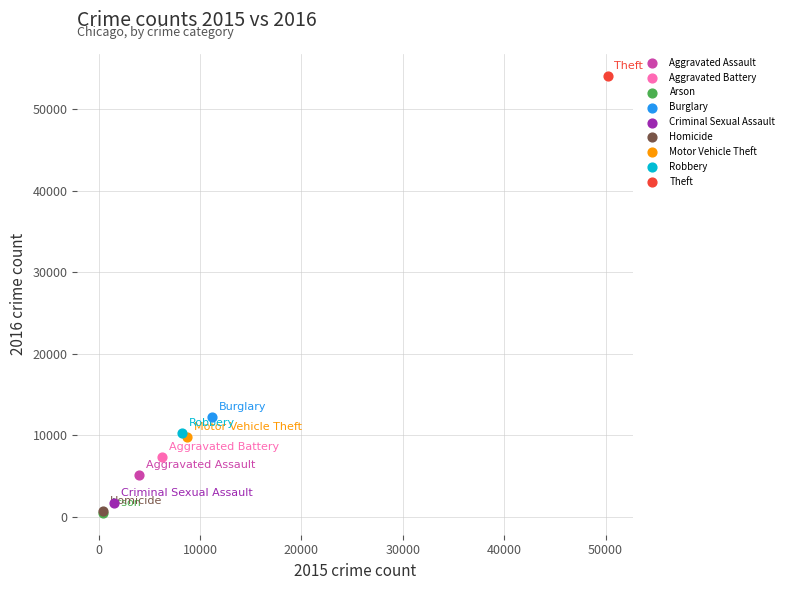

What are all the series names shown in the legend?

Aggravated Assault, Aggravated Battery, Arson, Burglary, Criminal Sexual Assault, Homicide, Motor Vehicle Theft, Robbery, Theft